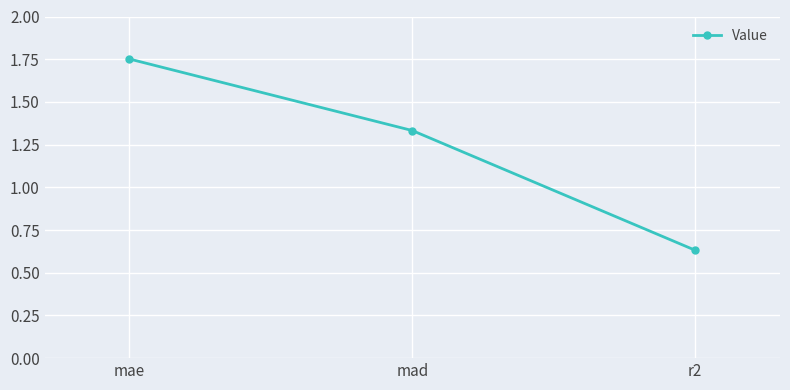

What is the difference between the second highest and minimum values?

0.7